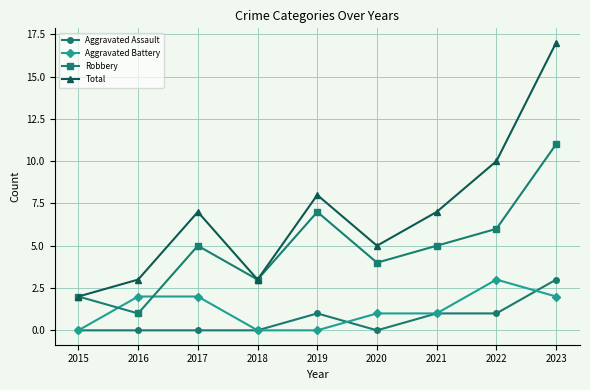

Reading left to right, transcribe all the data shown in this chart.

Aggravated Assault: 0	0	0	0	1	0	1	1	3
Aggravated Battery: 0	2	2	0	0	1	1	3	2
Robbery: 2	1	5	3	7	4	5	6	11
Total: 2	3	7	3	8	5	7	10	17